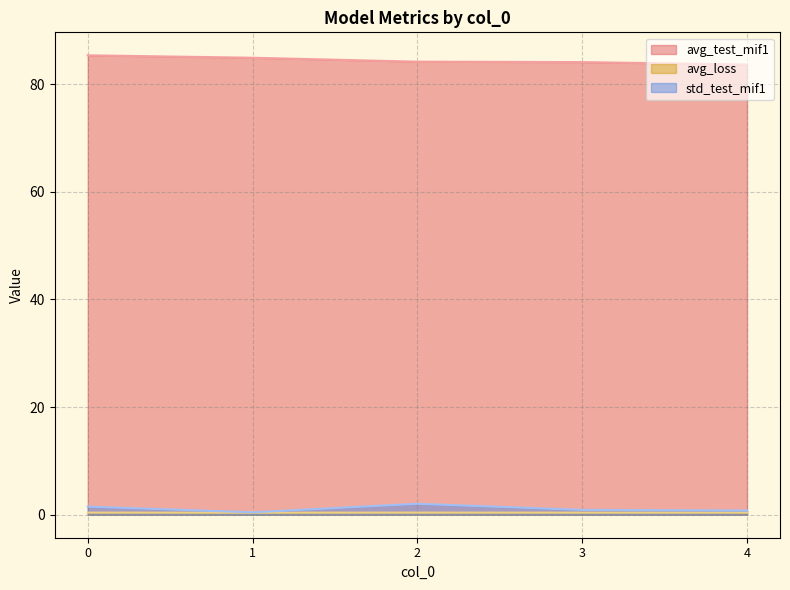

Which series has the widest spread of values?

avg_test_mif1